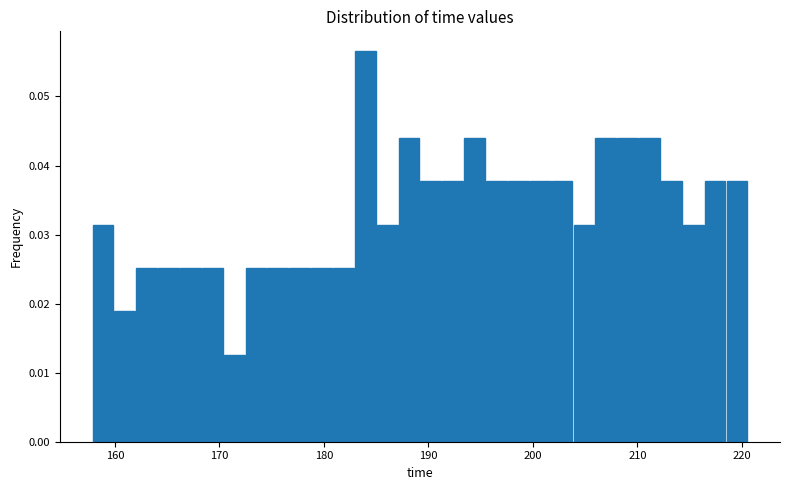

Read against the x-axis, roughly where is the centre of the tallest bar?

184